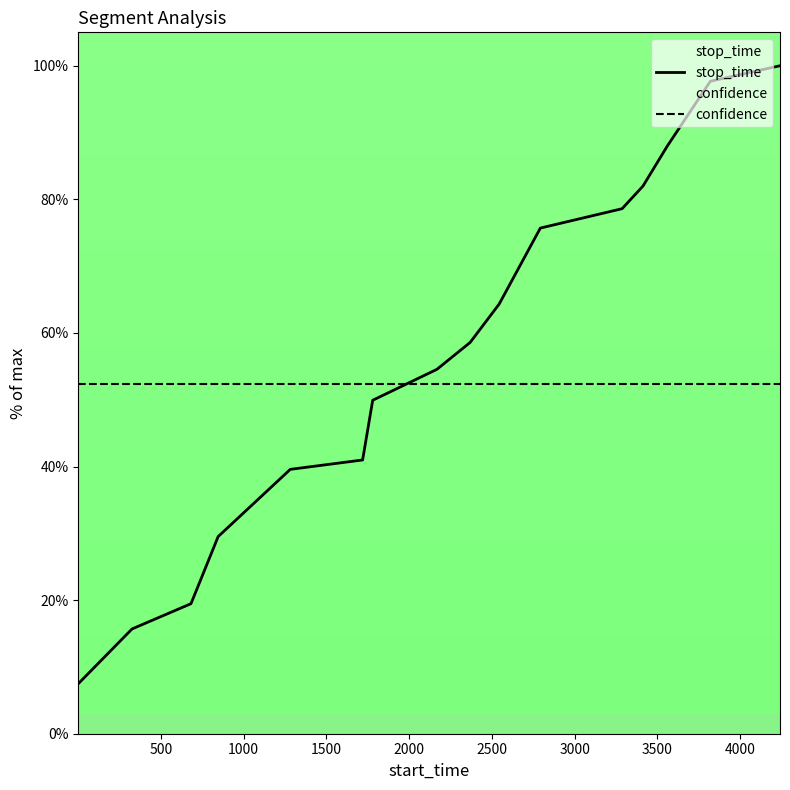

What is the sum of all stop_time values?

902.0